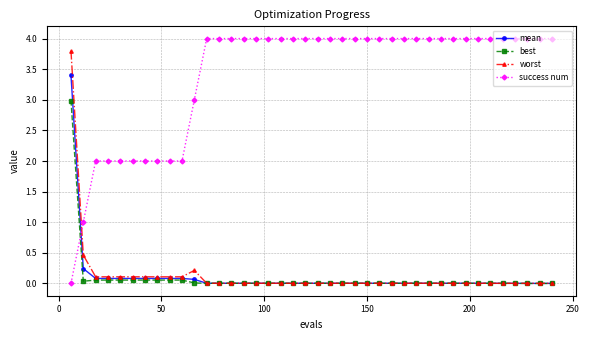

What are all the series names shown in the legend?

mean, best, worst, success num